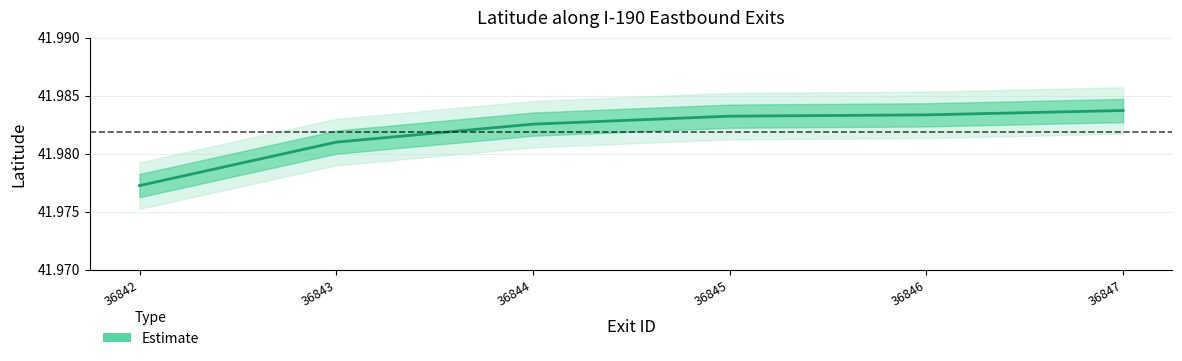

Which has a higher value, 36845 or 36847?

36847